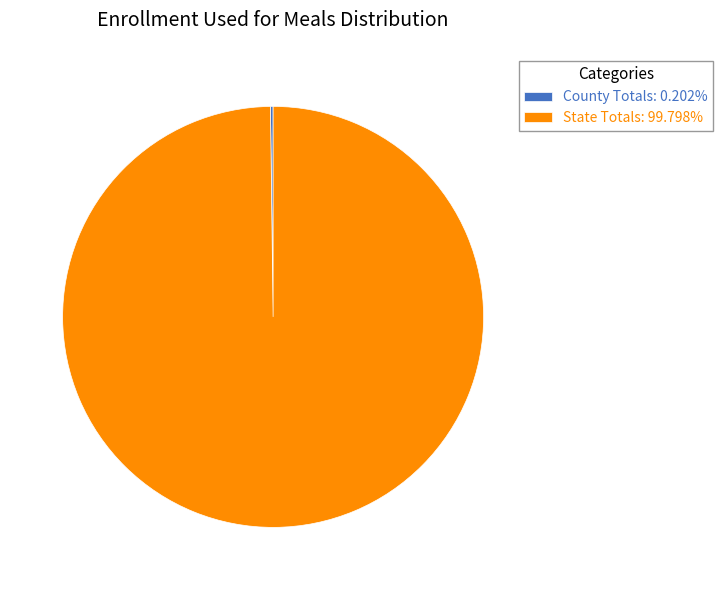

What is the largest slice in the pie chart?

State Totals